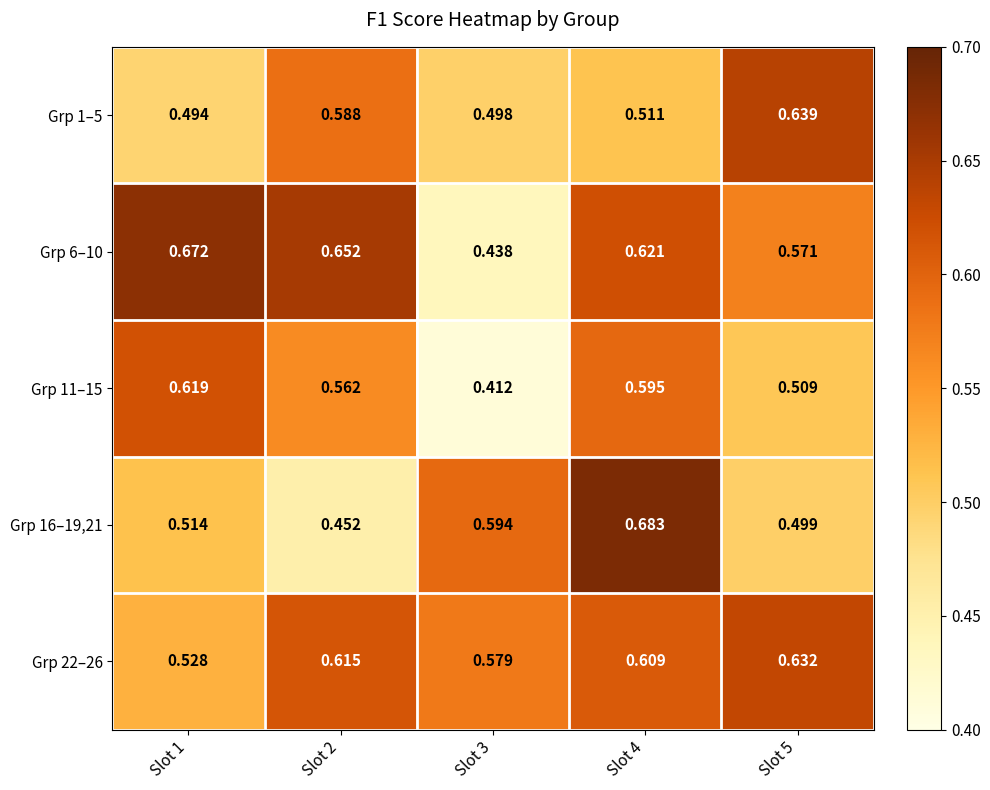

Which series has the widest spread of values?

Grp 6–10